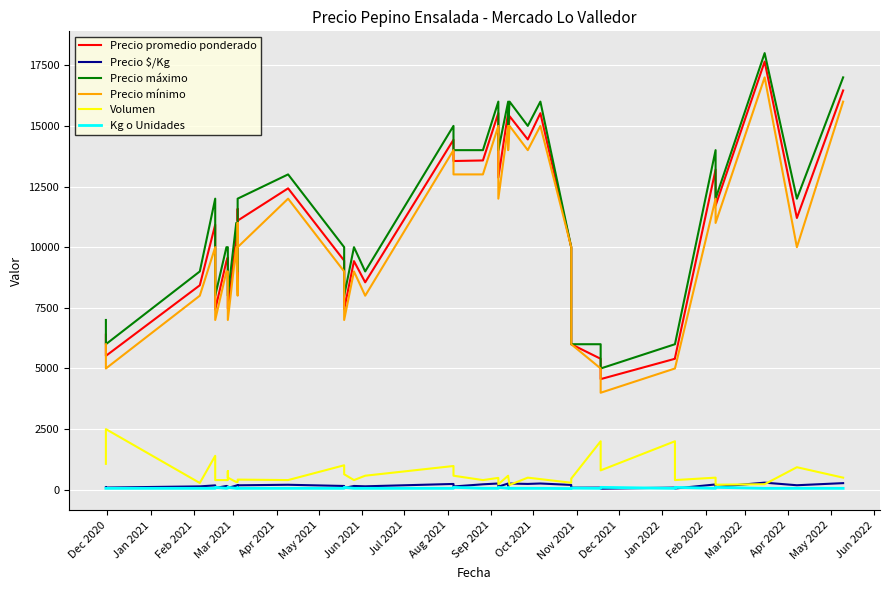

What is the average value of the Precio mínimo series?

10025